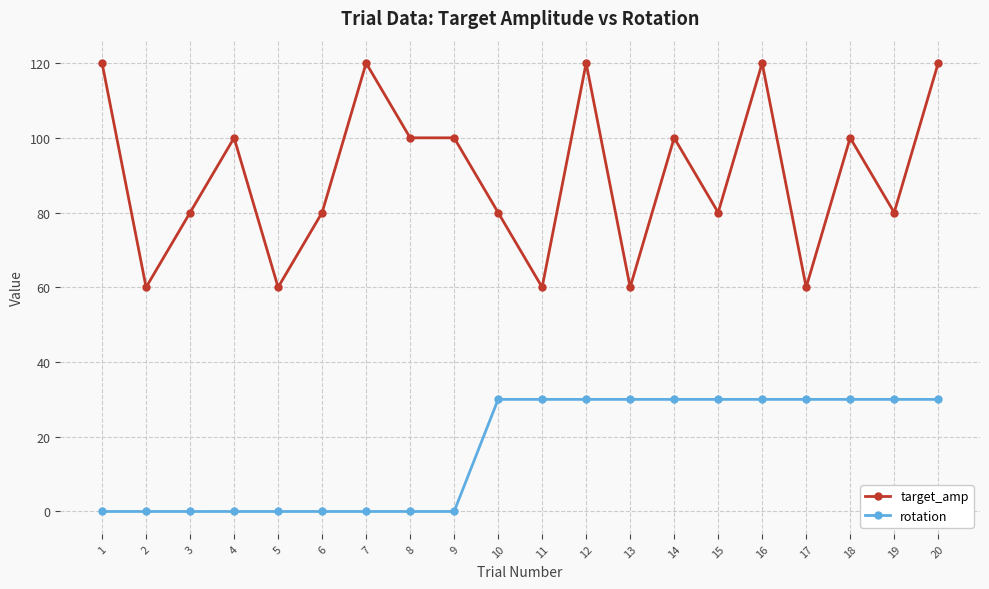

Is the value of rotation at 2 greater than the value of target_amp at 6?

No